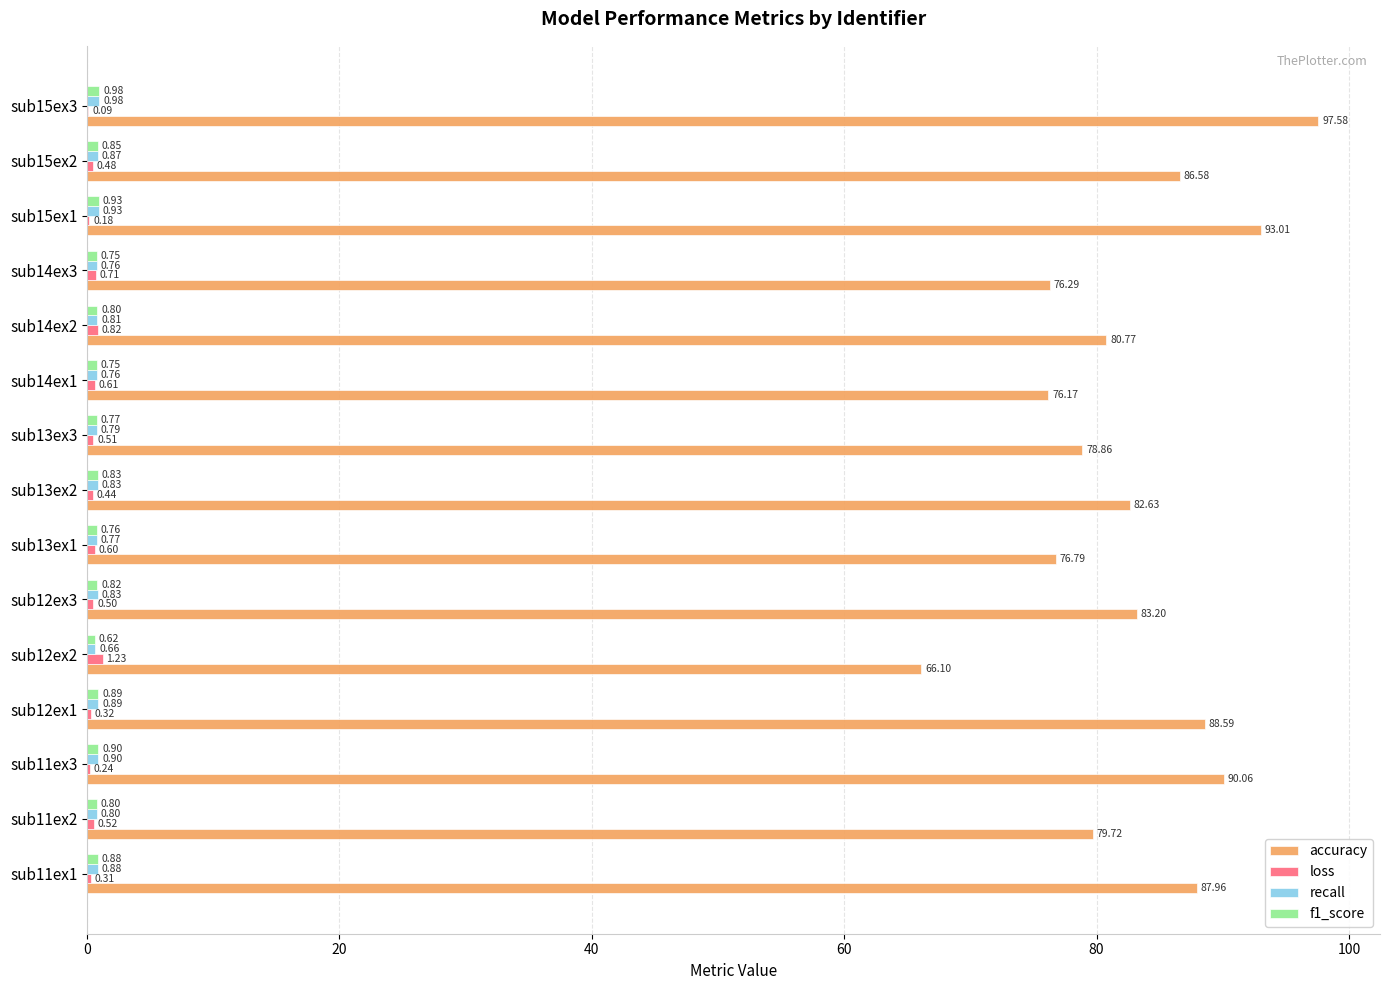

Between sub11ex3 and sub15ex3, which series saw the biggest shift?

accuracy